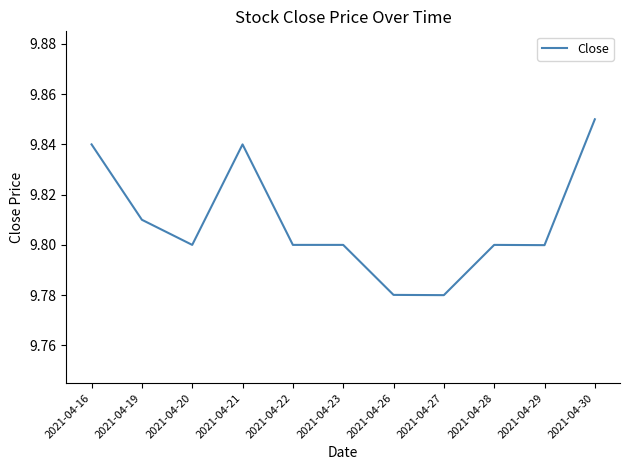

Between 2021-04-21 and 2021-04-29, which is larger?

2021-04-21